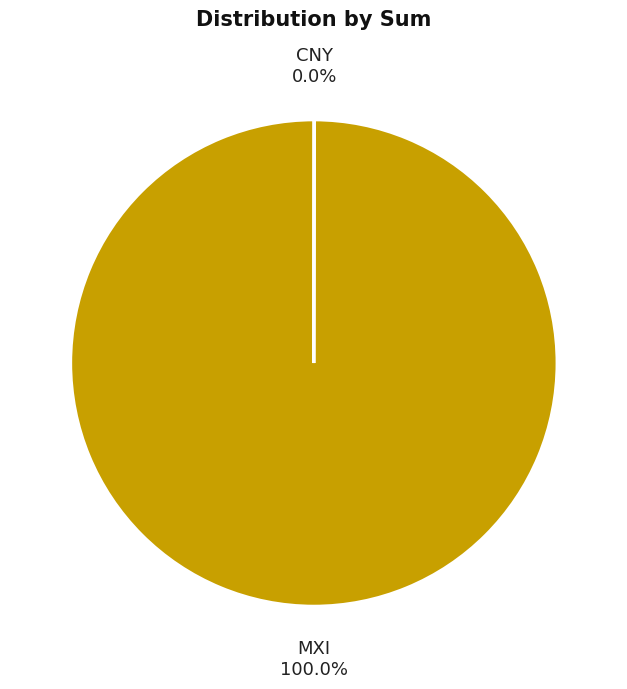

Is there any slice that represents more than half of the pie?

Yes